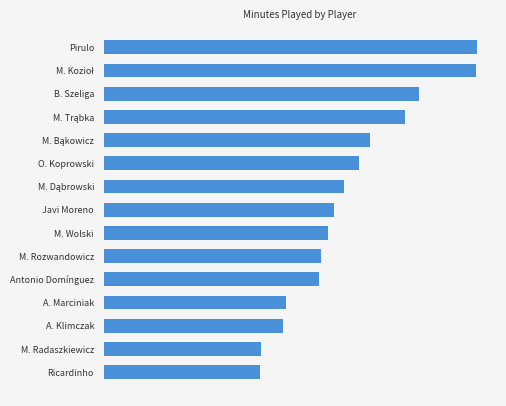

At which label does the data first exceed 1612?

M. Dąbrowski